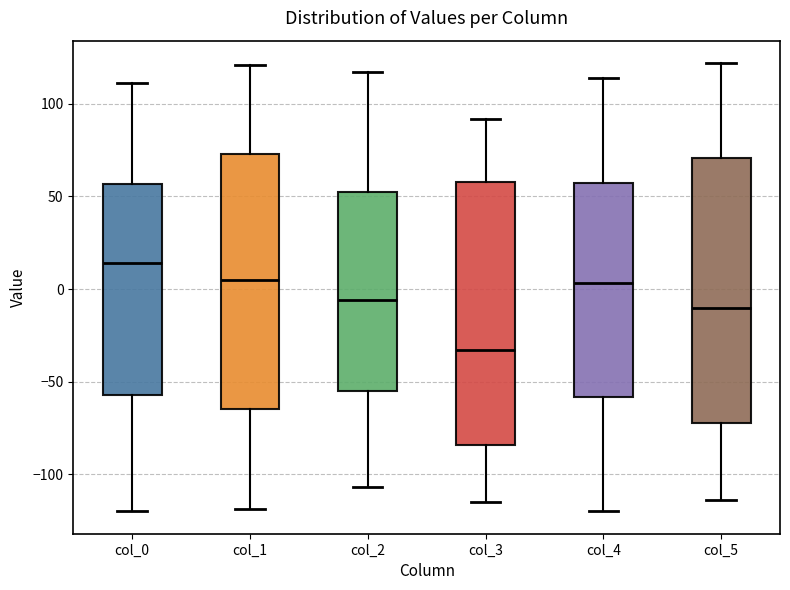

Where does the upper whisker of the box for col_0 end on the y-axis? The values are not printed on the chart, so give them approximately, as read against the axis.

110